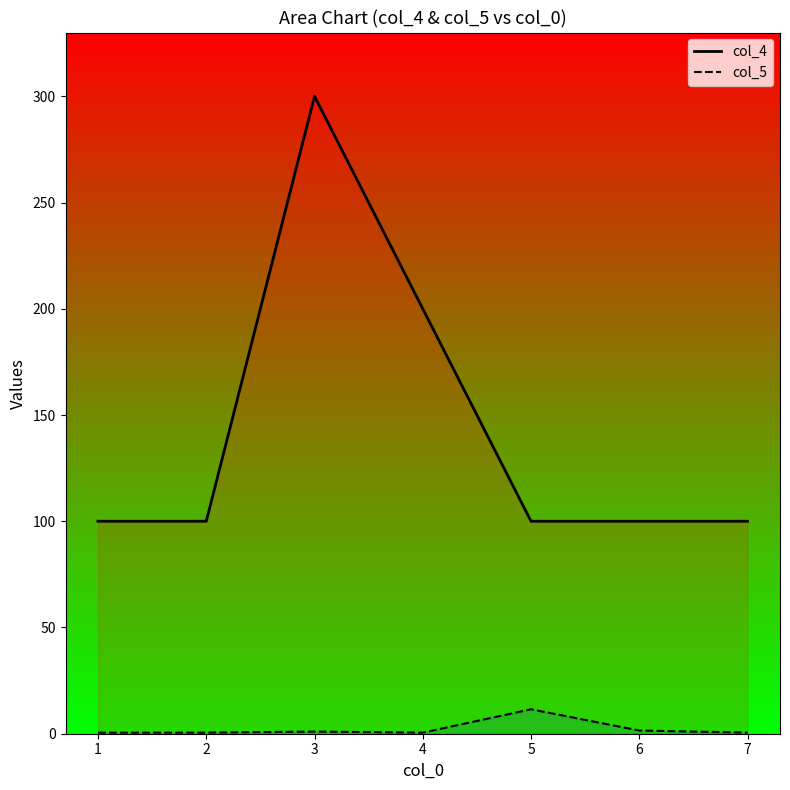

At which label is col_4 closest to 200?

4